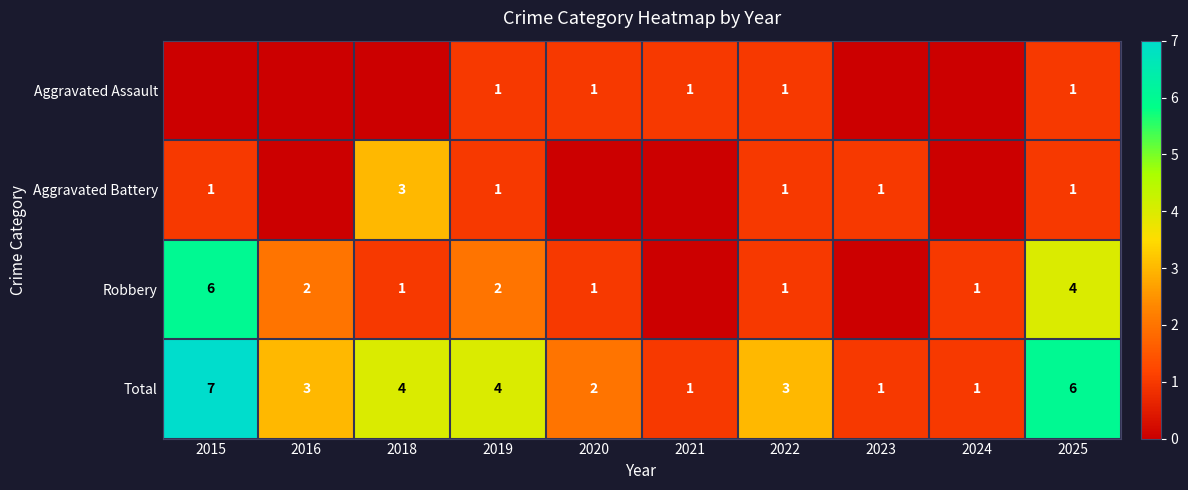

At which label does Total first exceed 3?

2015